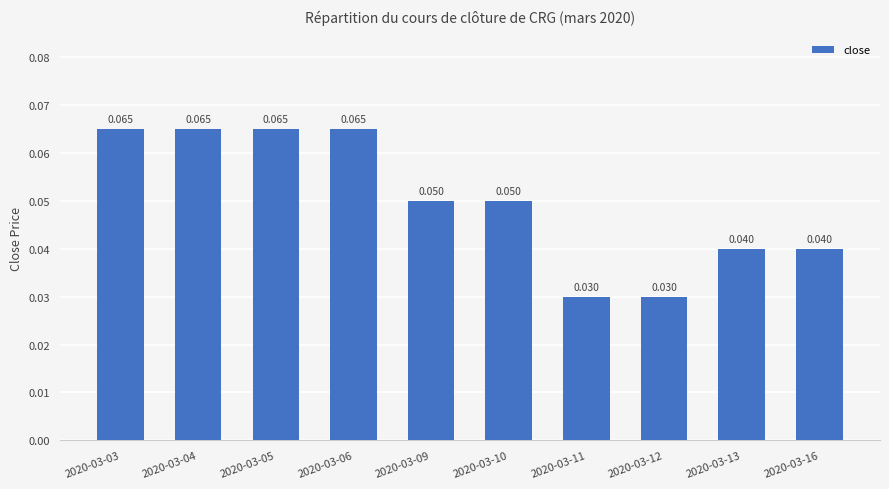

How many bars are there in total?

10